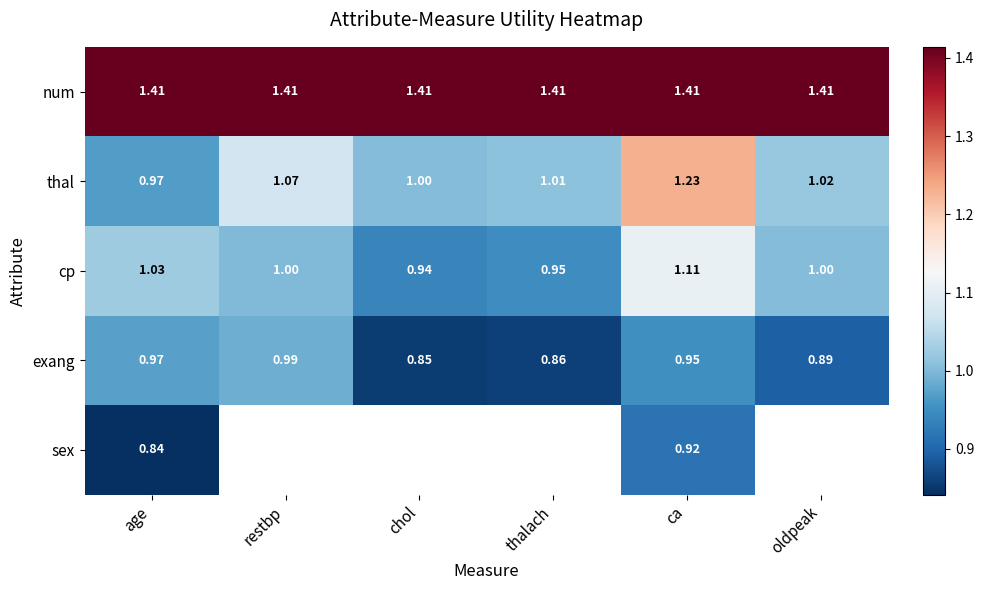

What is the maximum value for exang?

1.0